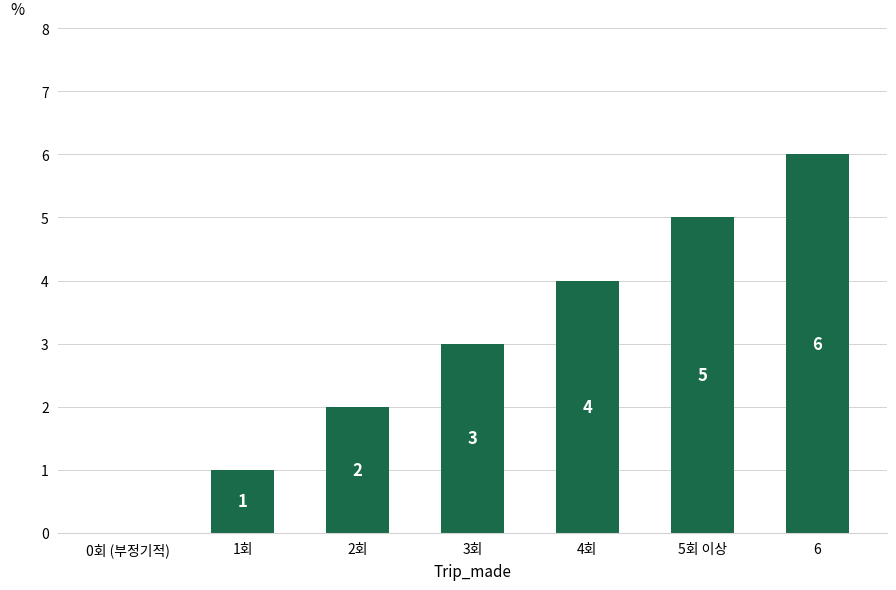

What is the change in value from 1회 to 6?

+5